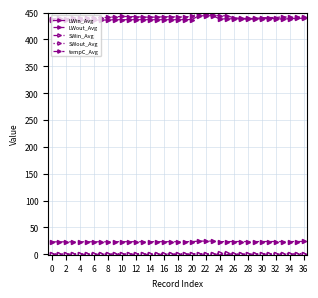

What is the value of the SWin_Avg point at the 17th from the left?

-0.3